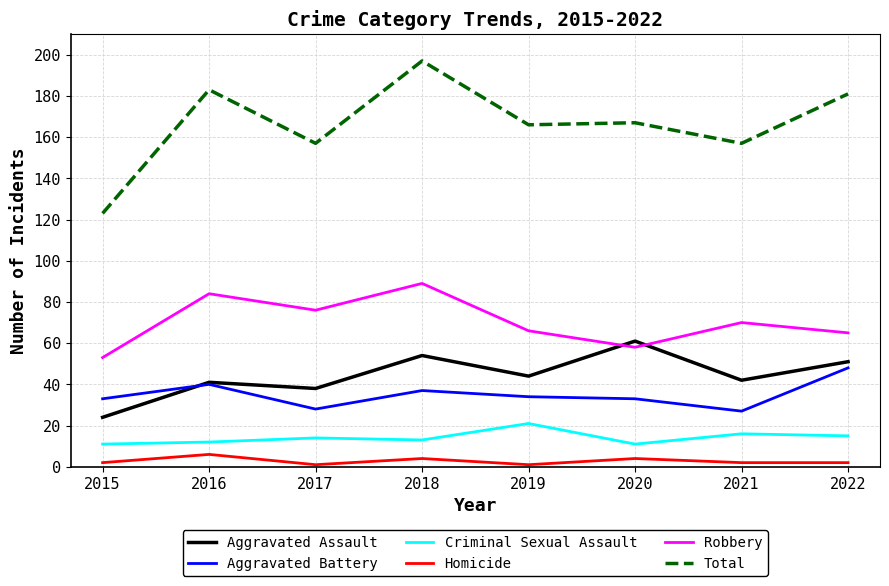

The value of Total at 2018 is 118. True or false?

False